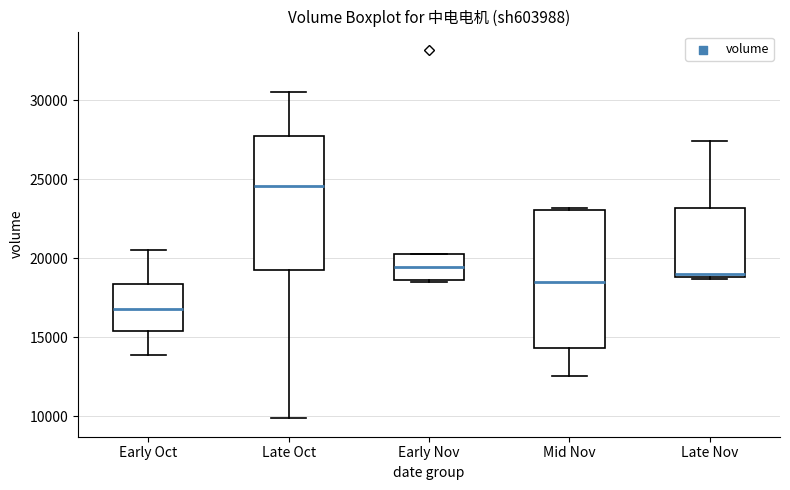

Where does the upper whisker of the box for Late Oct end on the y-axis? The values are not printed on the chart, so give them approximately, as read against the axis.

30500